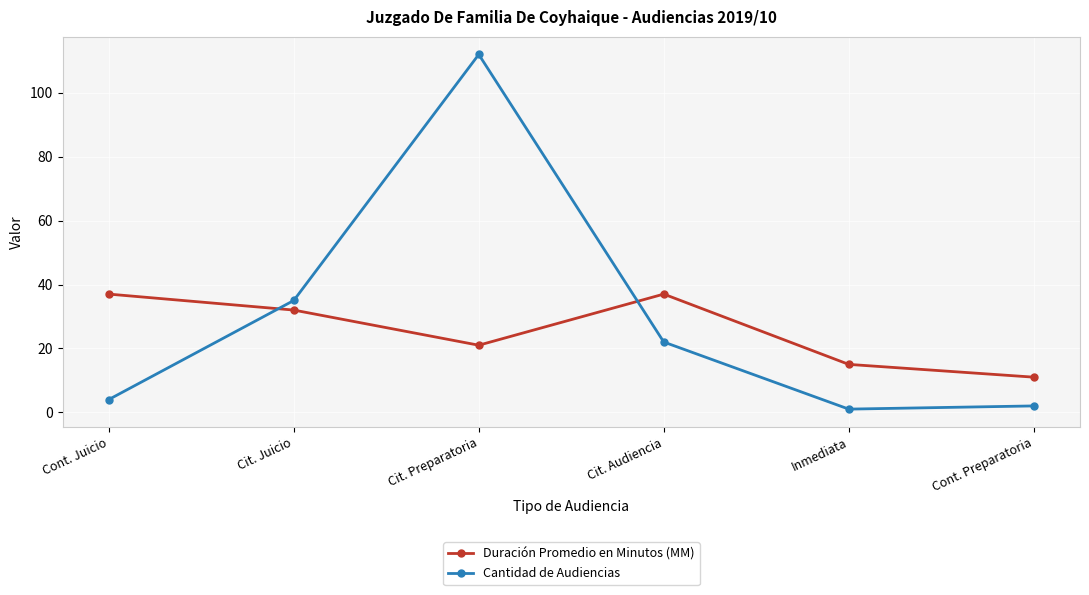

What is the sum of the Duración Promedio en Minutos (MM) values at Inmediata and Cit. Juicio?

47